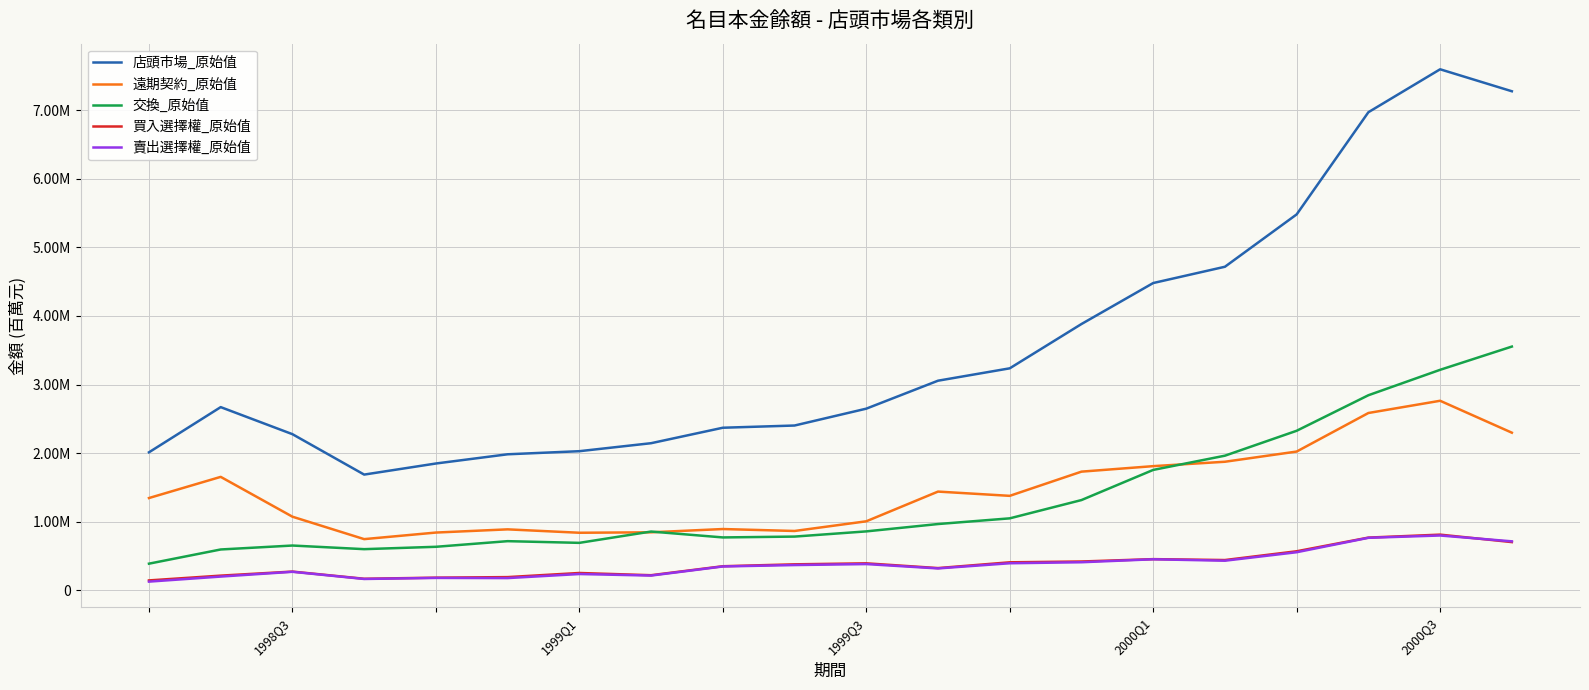

Which series has the largest total across all categories?

店頭市場_原始值